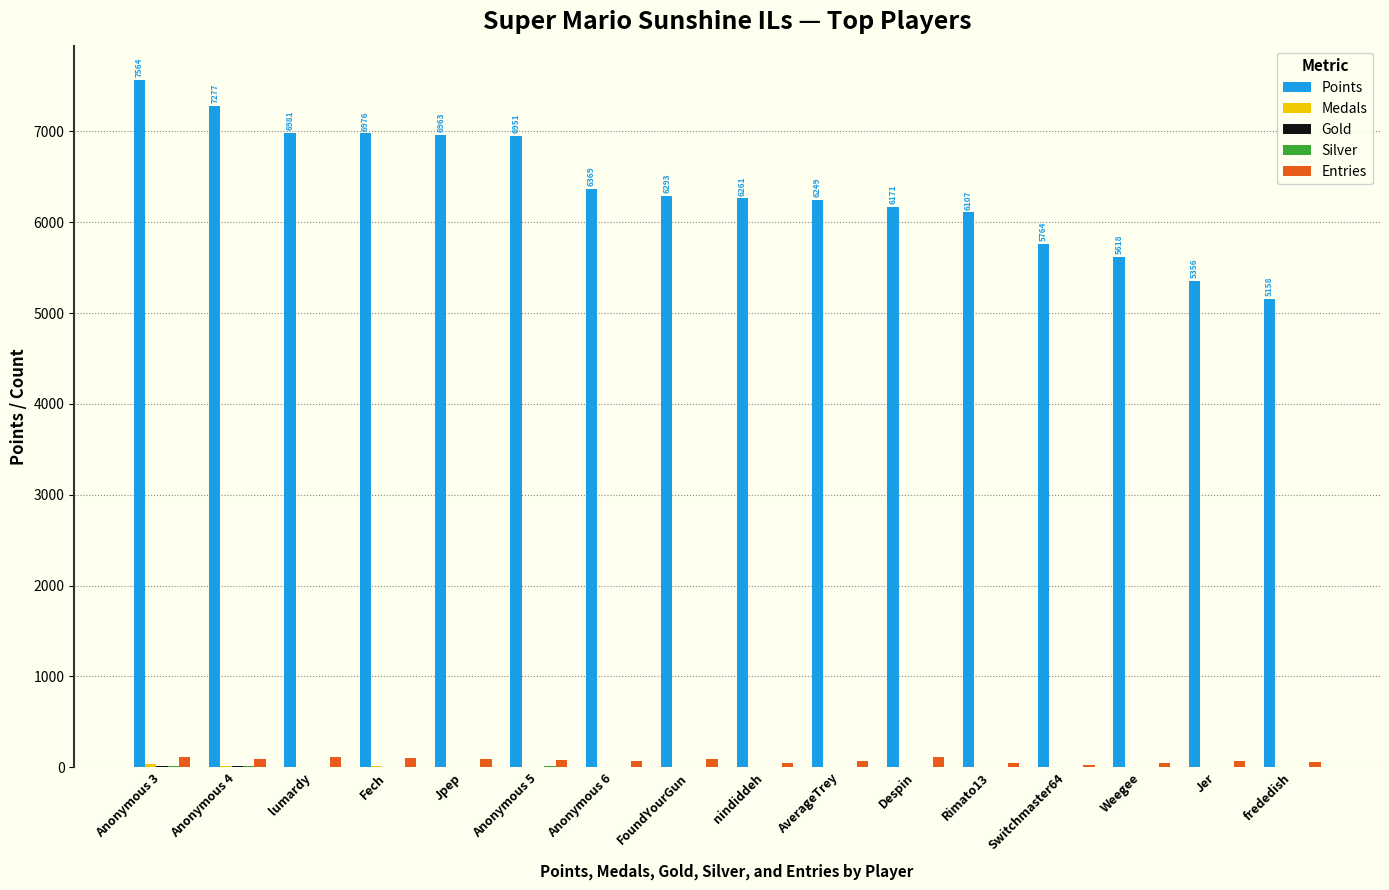

How many groups of bars are there?

16